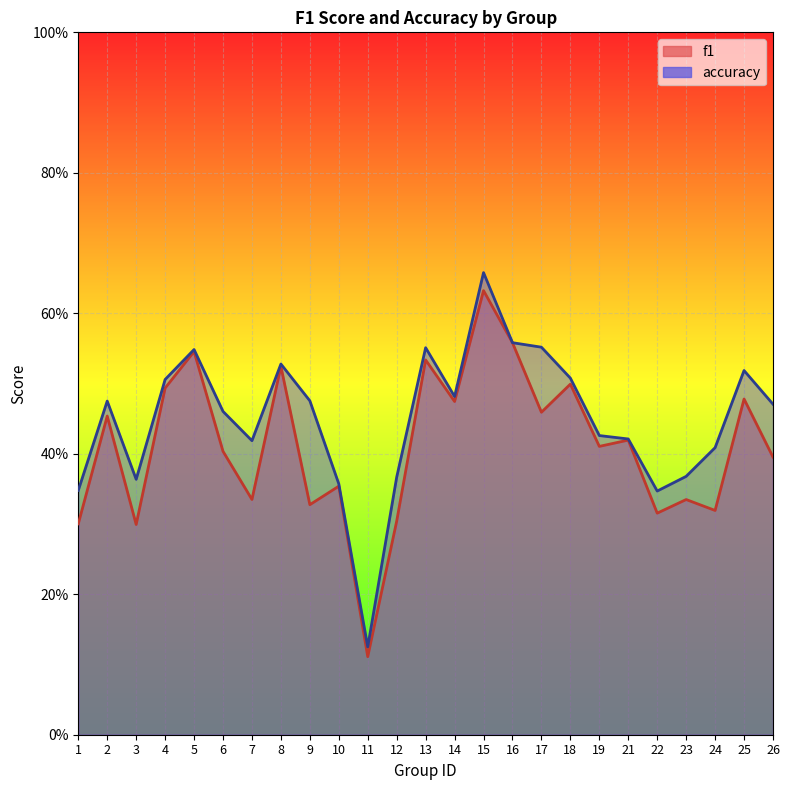

Reading right to left, what are all the values shown in this chart?

f1: 26=0.4	25=0.5	24=0.3	23=0.3	22=0.3	21=0.4	19=0.4	18=0.5	17=0.5	16=0.6	15=0.6	14=0.5	13=0.5	12=0.3	11=0.1	10=0.4	9=0.3	8=0.5	7=0.3	6=0.4	5=0.5	4=0.5	3=0.3	2=0.5	1=0.3
accuracy: 26=0.5	25=0.5	24=0.4	23=0.4	22=0.3	21=0.4	19=0.4	18=0.5	17=0.6	16=0.6	15=0.7	14=0.5	13=0.6	12=0.4	11=0.1	10=0.4	9=0.5	8=0.5	7=0.4	6=0.5	5=0.5	4=0.5	3=0.4	2=0.5	1=0.3